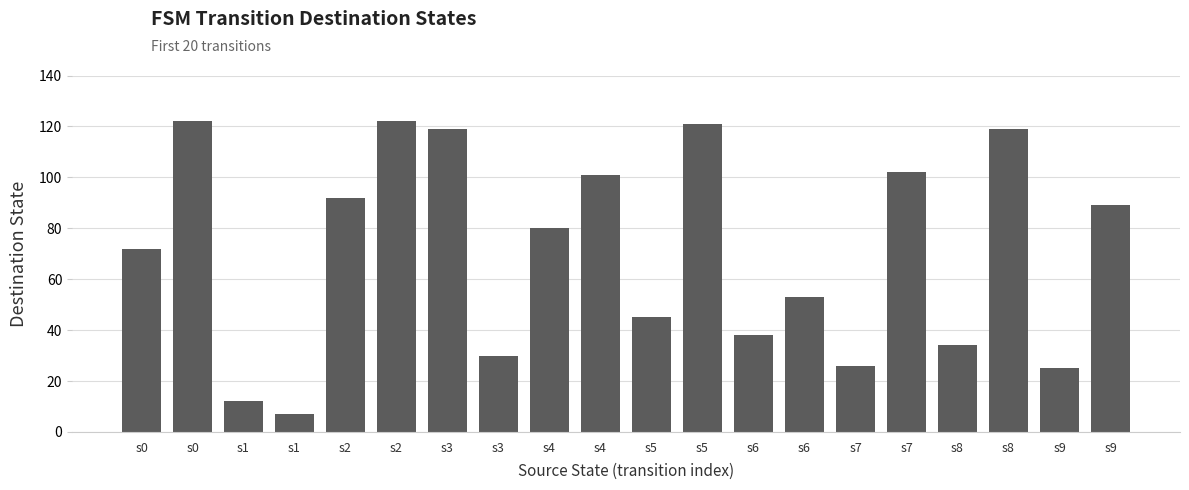

Reading left to right, extract all data points from this chart.

s0=72	s0=122	s1=12	s1=7	s2=92	s2=122	s3=119	s3=30	s4=80	s4=101	s5=45	s5=121	s6=38	s6=53	s7=26	s7=102	s8=34	s8=119	s9=25	s9=89